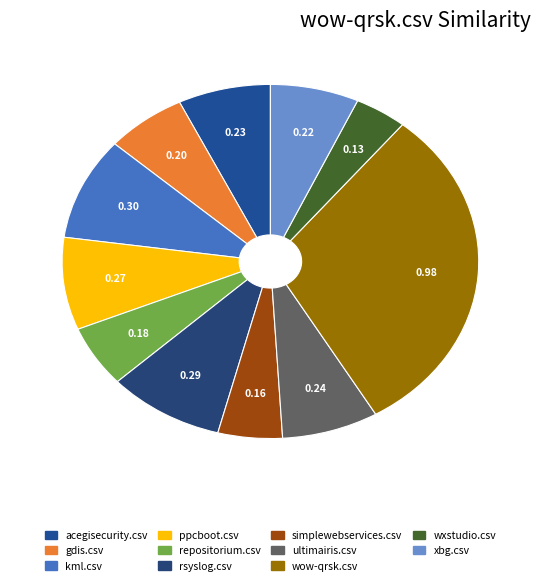

How many slices are in this pie chart?

11